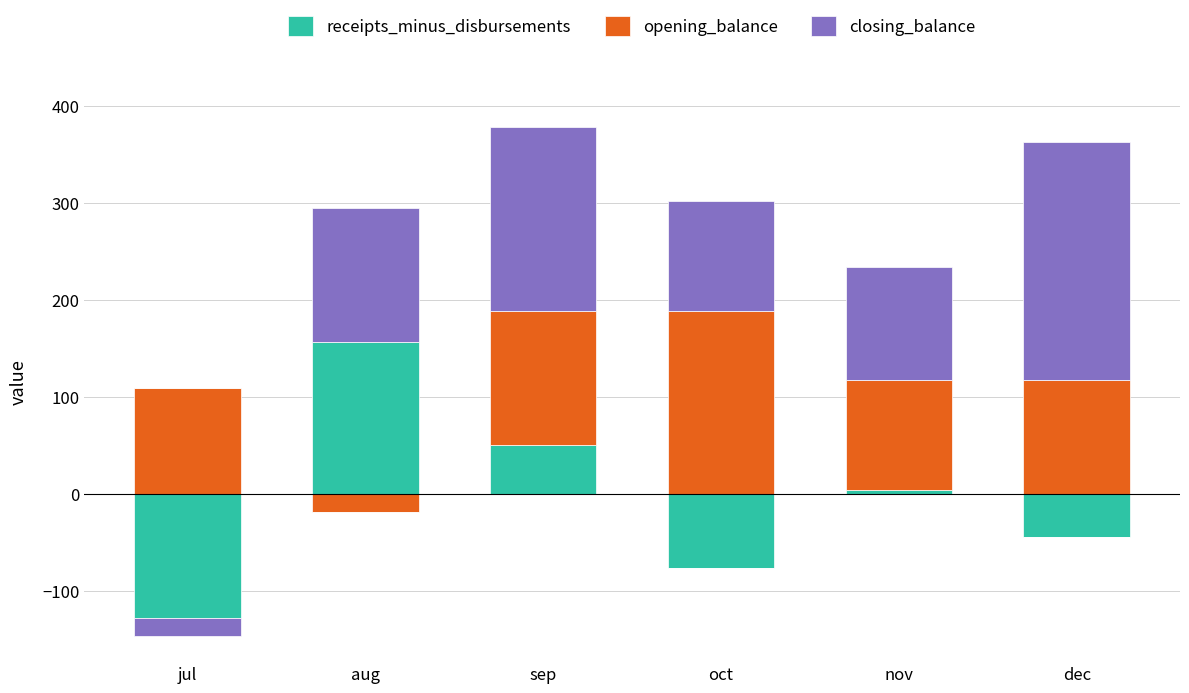

What is the average value of the closing_balance series?

133.9